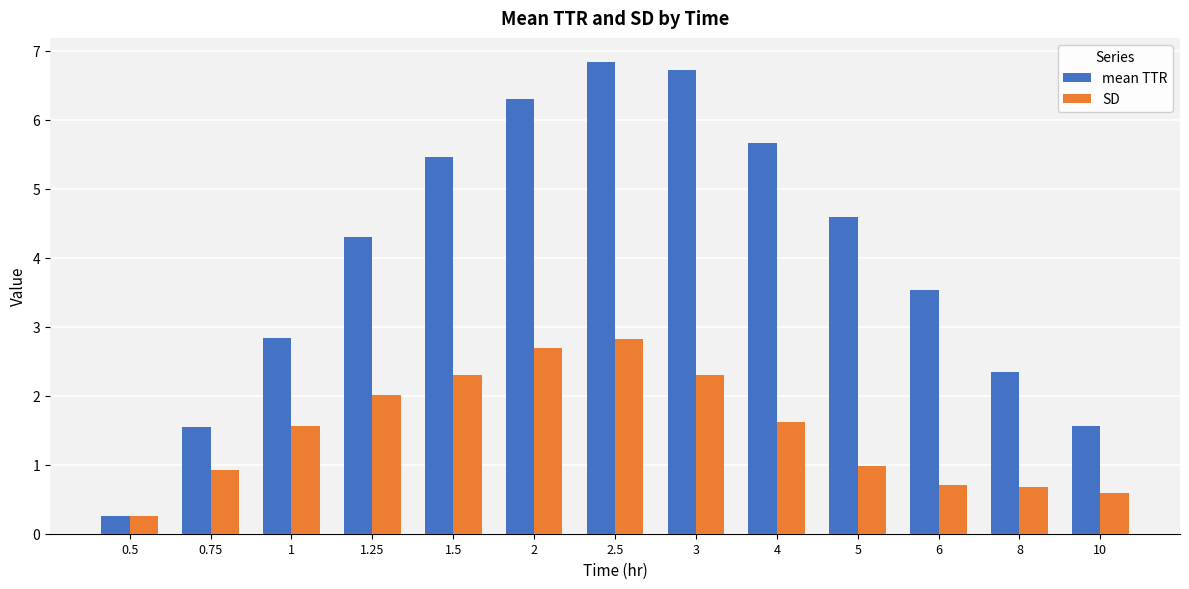

List the series in order of their overall mean, highest first.

mean TTR, SD